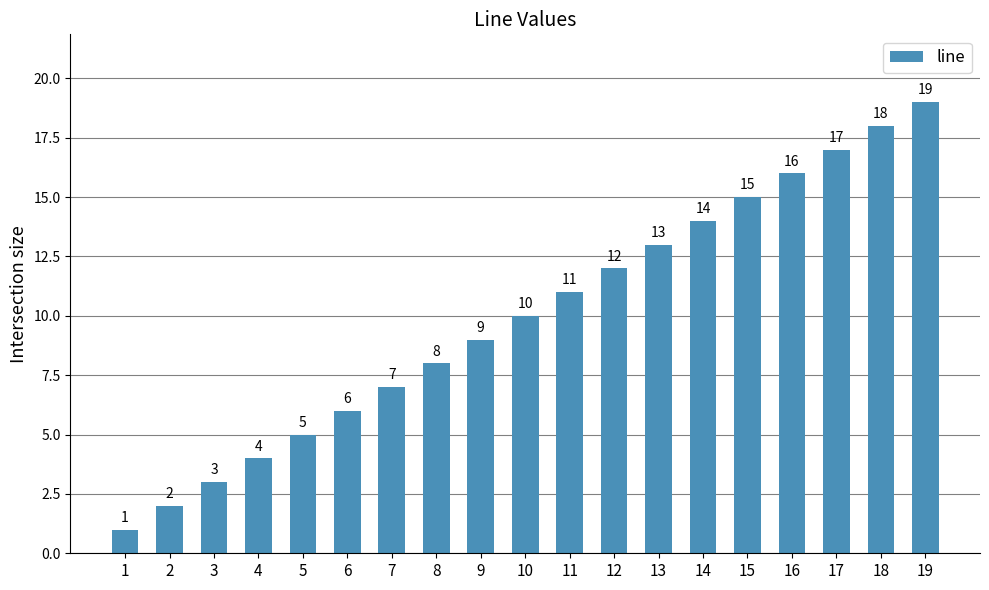

What is the ratio of the value at 4 to the value at 3?

1.3